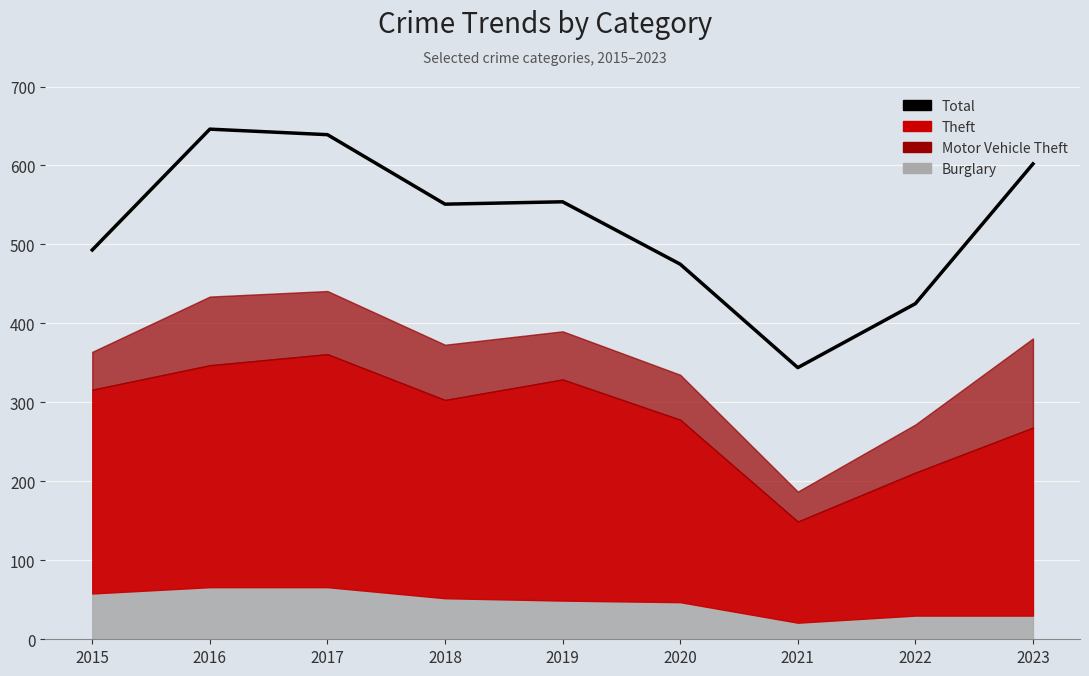

True or false: the data has more than 1 interior local peaks.

True